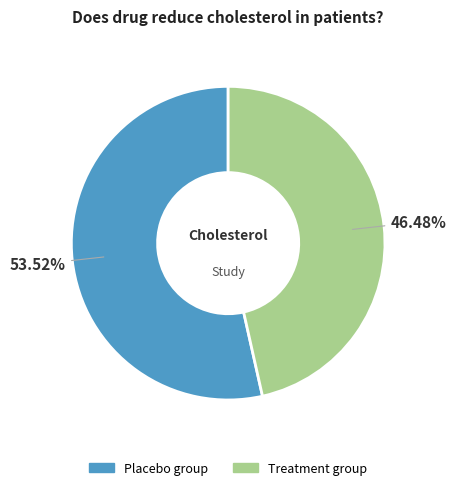

Between Treatment group and Placebo group, which is larger?

Placebo group